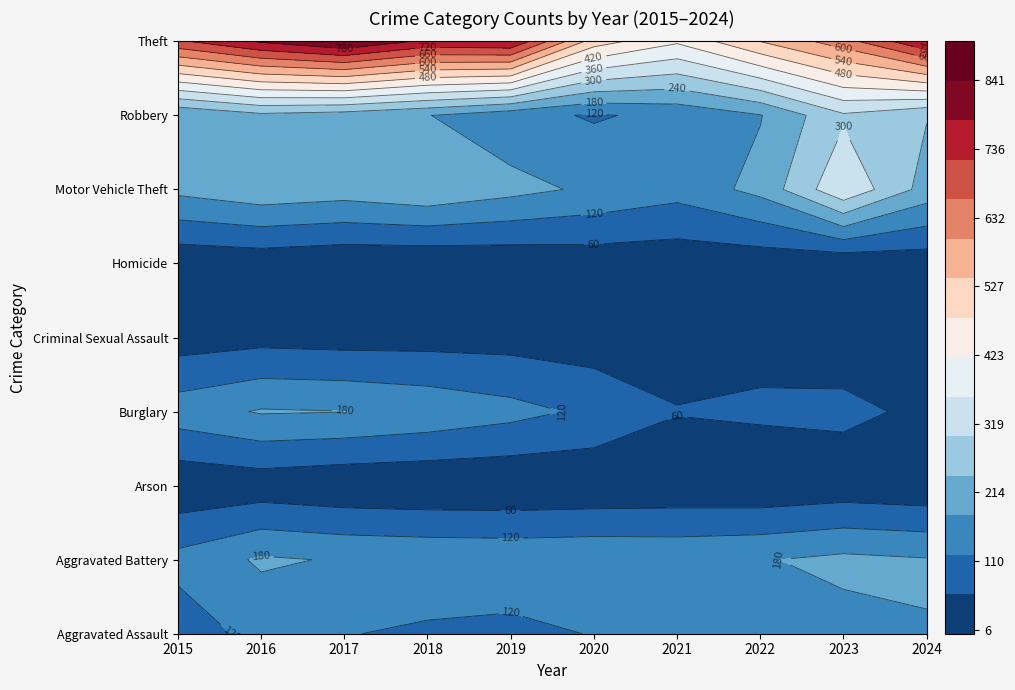

Read the Robbery value at 2018, to the nearest 5.

180